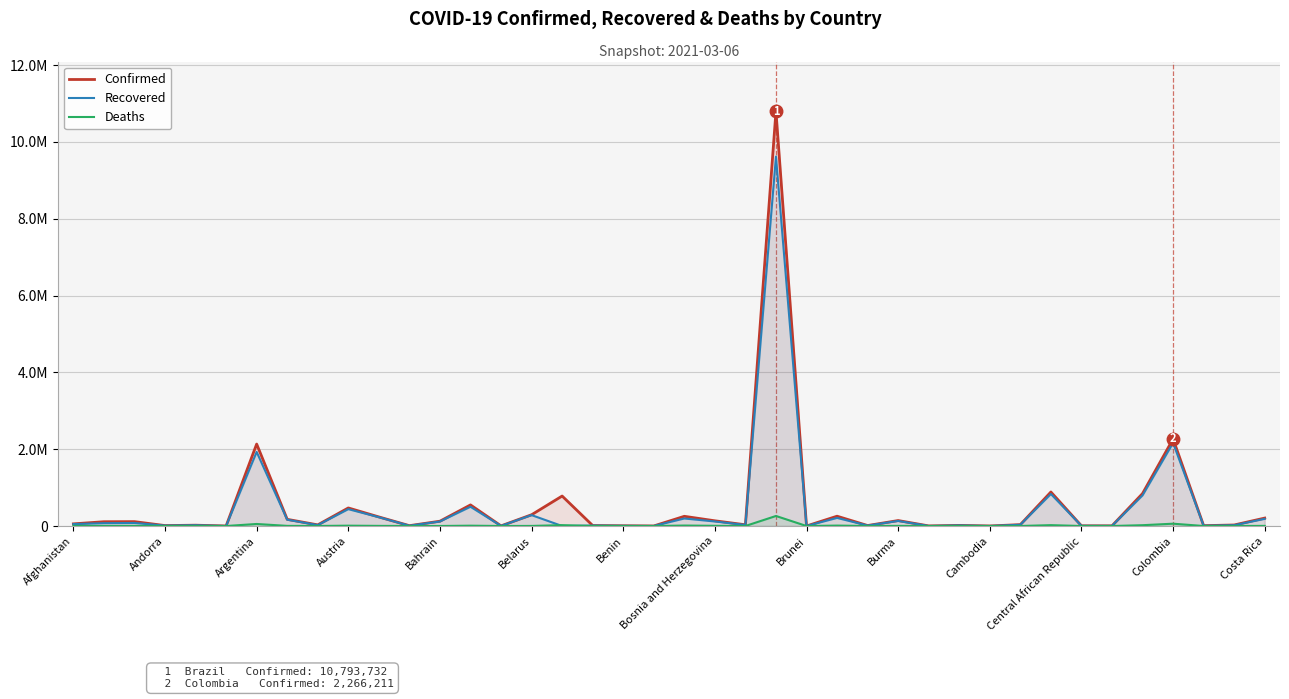

How many values in the Recovered series are below 32594?

20